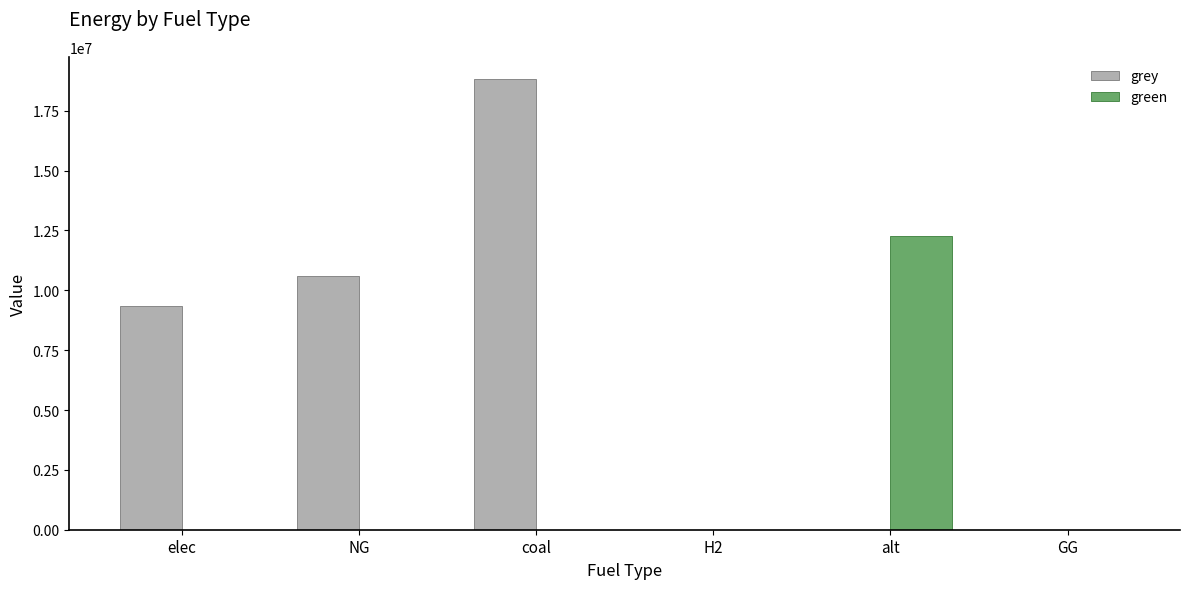

Reading left to right, transcribe all the data shown in this chart.

grey: elec=9325557.6	NG=10610718.3	coal=18813311.4	H2=0.0	alt=0.0	GG=0.0
green: elec=0.0	NG=0.0	coal=0.0	H2=0.0	alt=12288253.3	GG=0.0